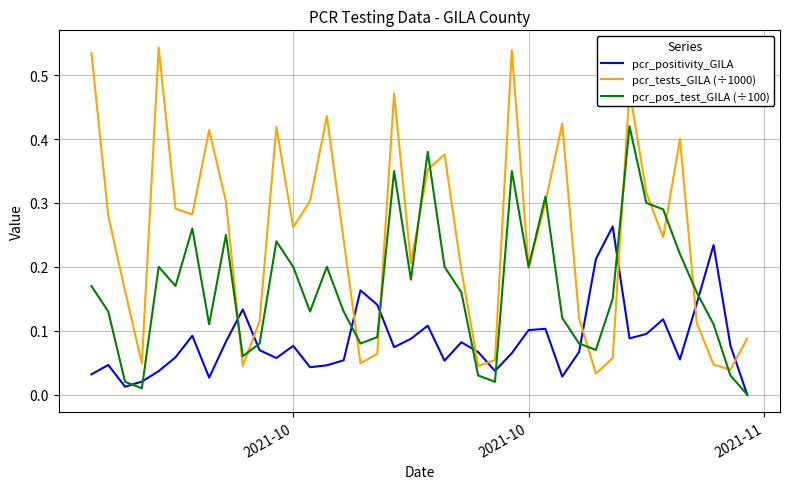

True or false: pcr_pos_test_GILA (÷100) and pcr_positivity_GILA intersect in this chart.

True